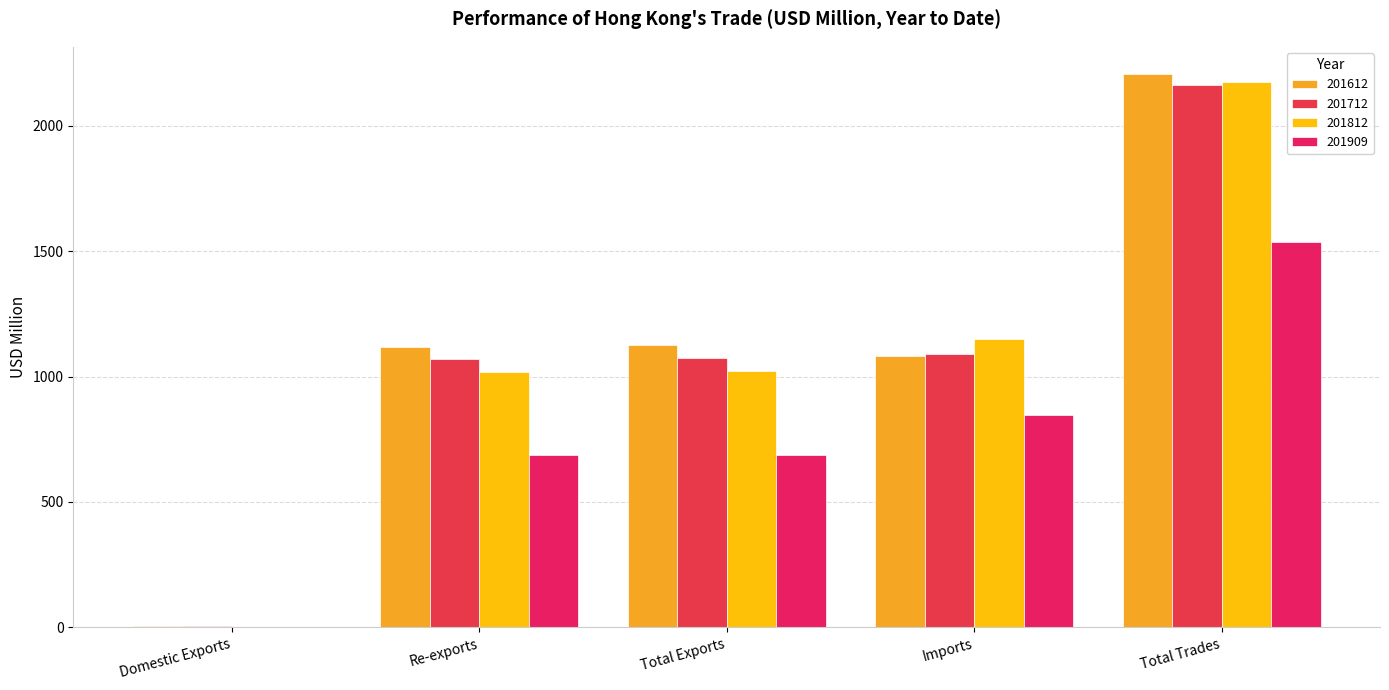

What is the highest value of the 201712 series?

2163.3